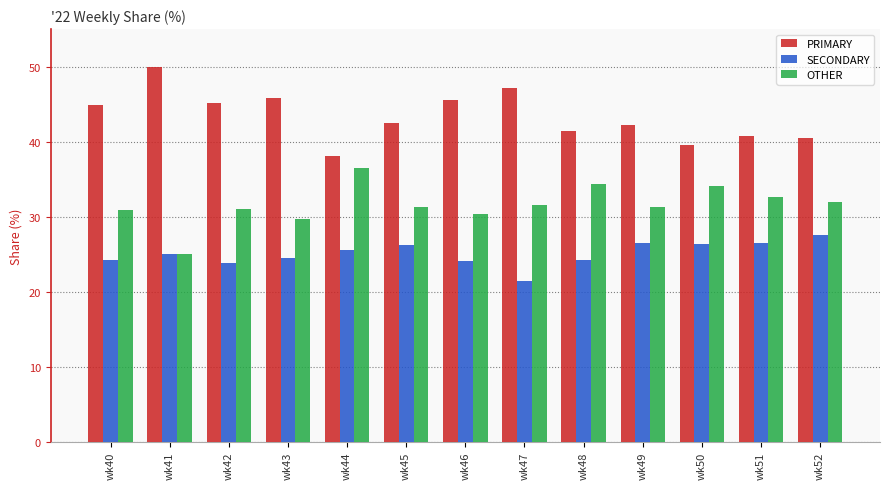

At which label does PRIMARY first exceed 42?

wk40